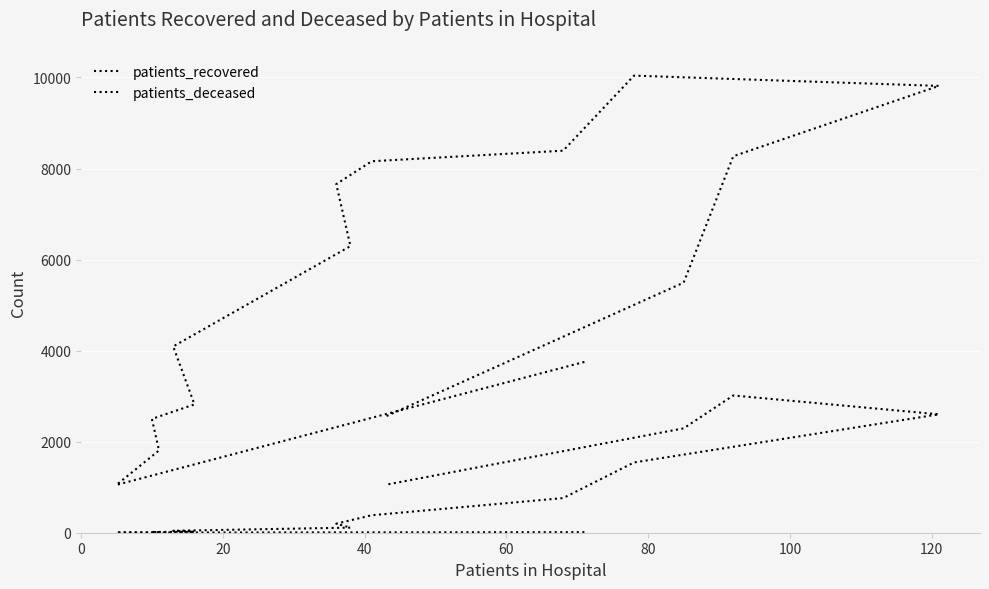

The value of patients_recovered at 13 is 11502. True or false?

False